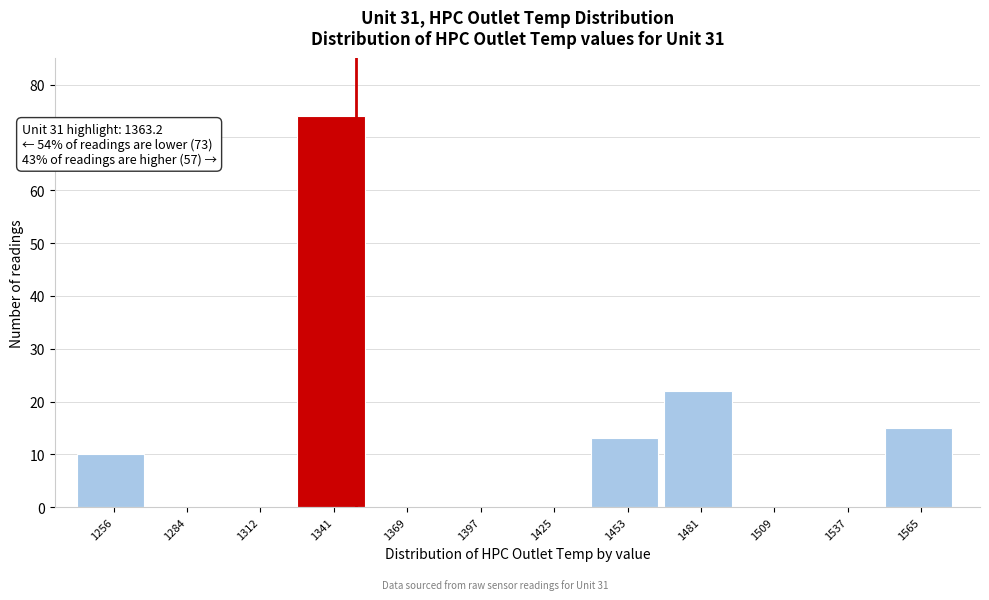

Reading right to left, list all the values displayed in this chart.

1565=15	1537=0	1509=0	1481=22	1453=13	1425=0	1397=0	1369=0	1341=74	1312=0	1284=0	1256=10